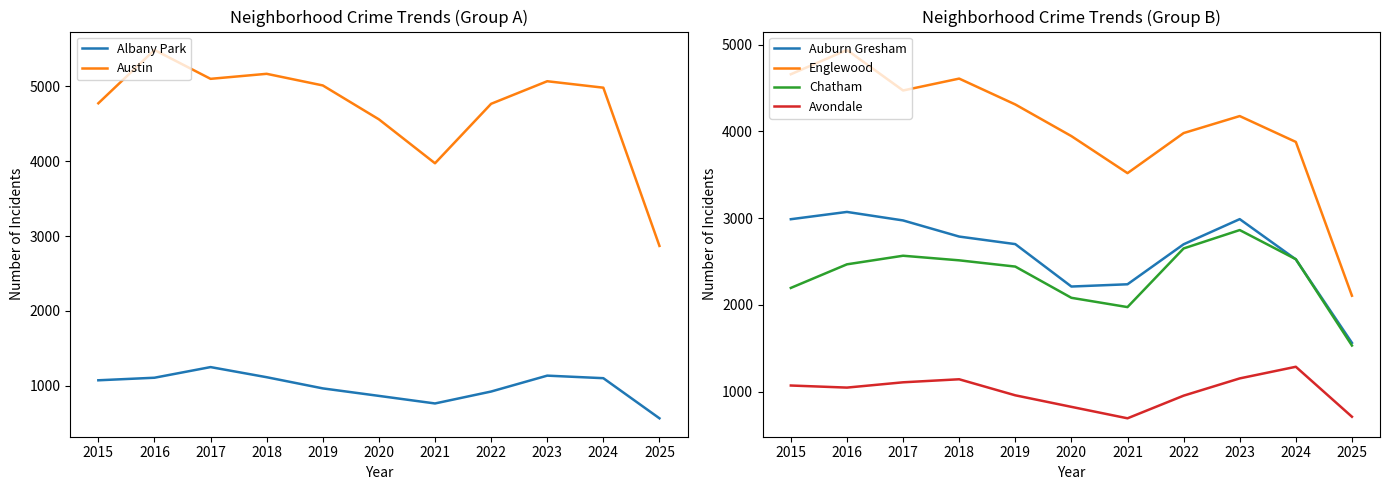

How many data points in Albany Park are above 1076?

5